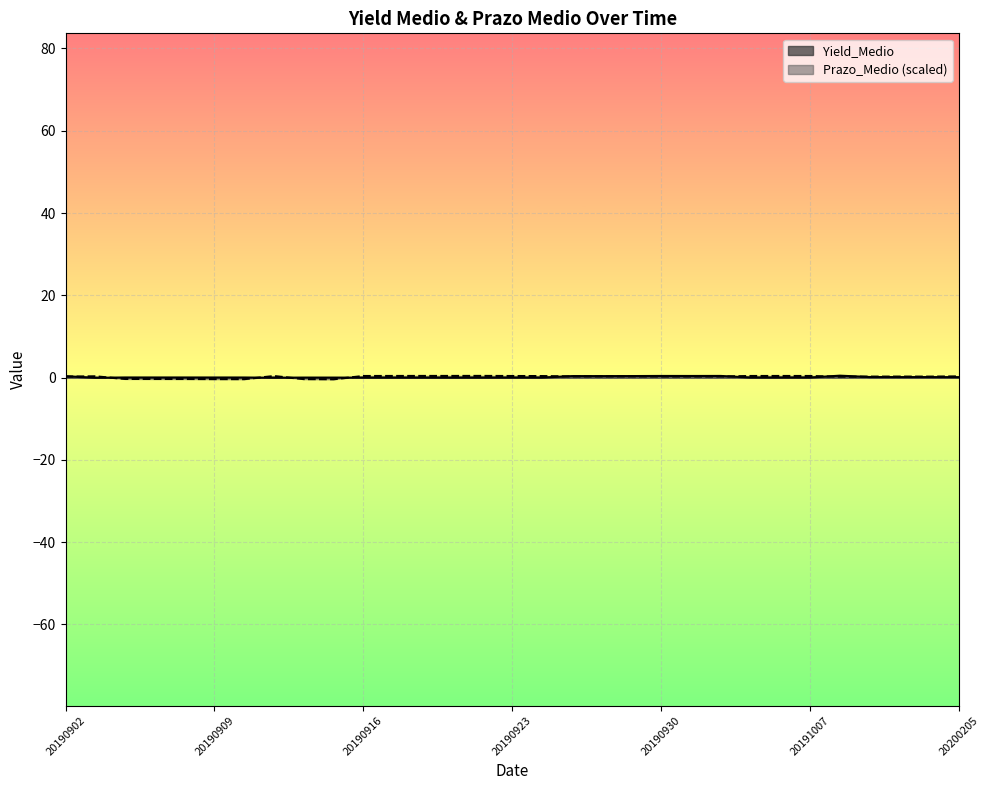

How many lines are shown in the chart?

2